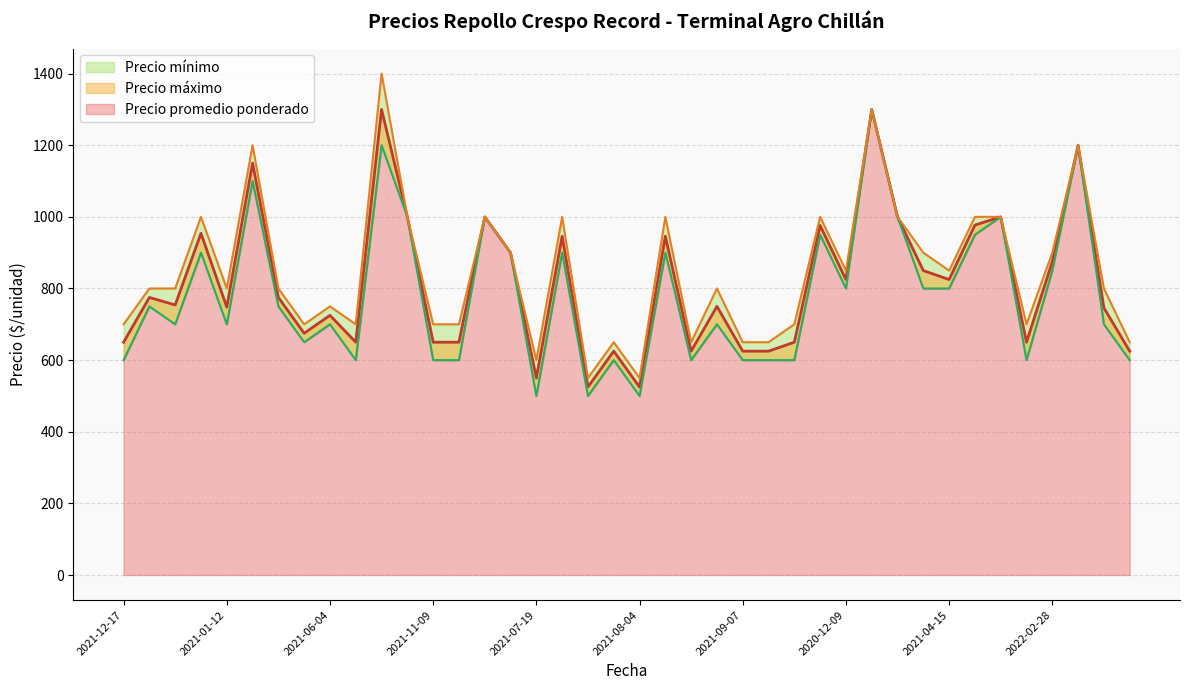

What is the lowest value of the Precio promedio ponderado series?

525